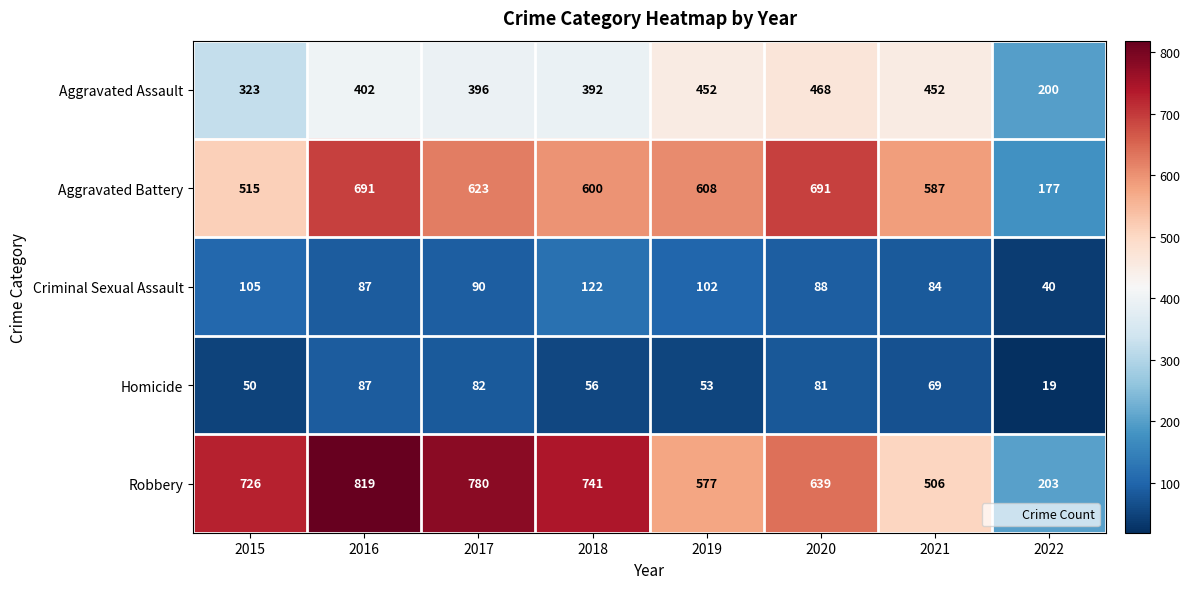

The value of Aggravated Assault at 2020 is 167. True or false?

False